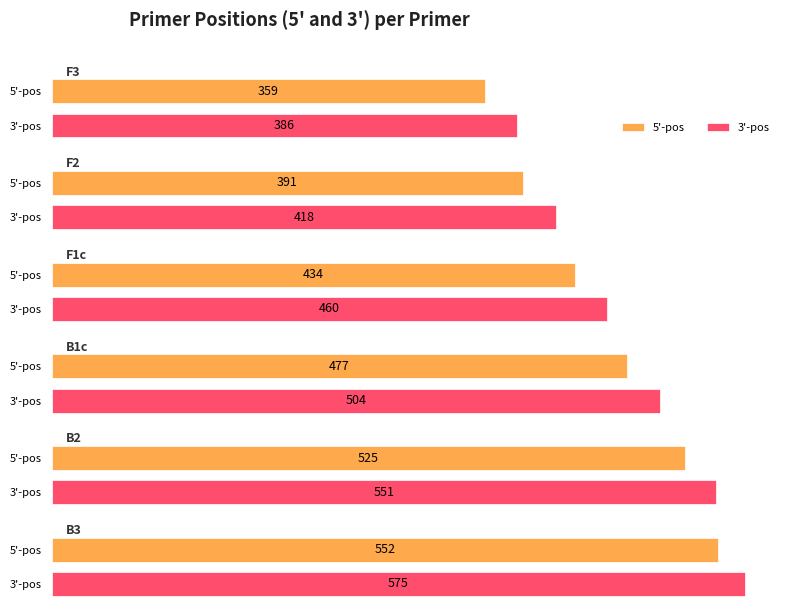

Where does the 5'-pos series first go above 477?

B2